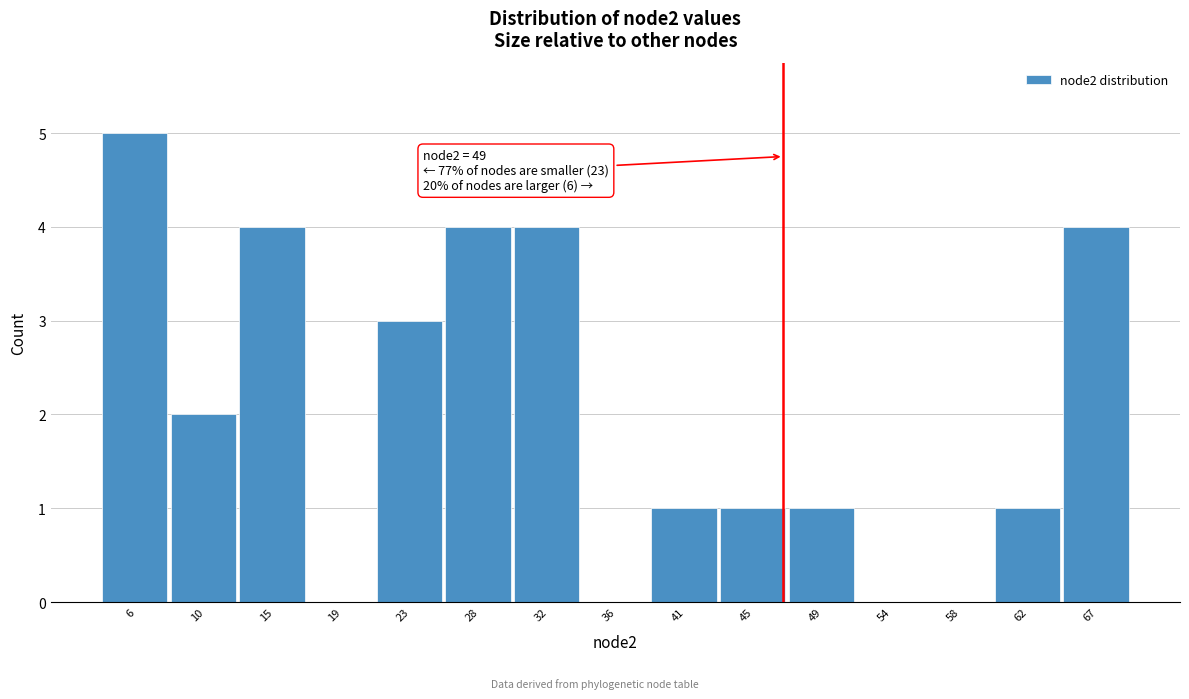

Reading left to right, extract all data points from this chart.

6=5	10=2	15=4	19=0	23=3	28=4	32=4	36=0	41=1	45=1	49=1	54=0	58=0	62=1	67=4